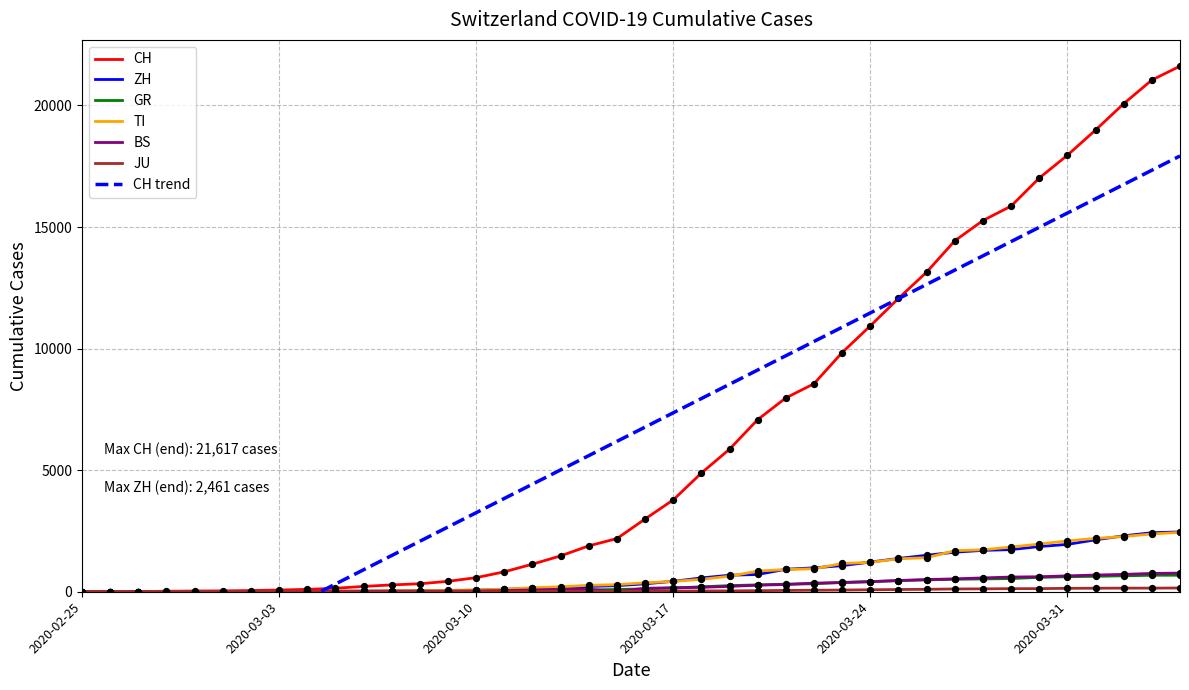

What is the highest value of the ZH series?

2461